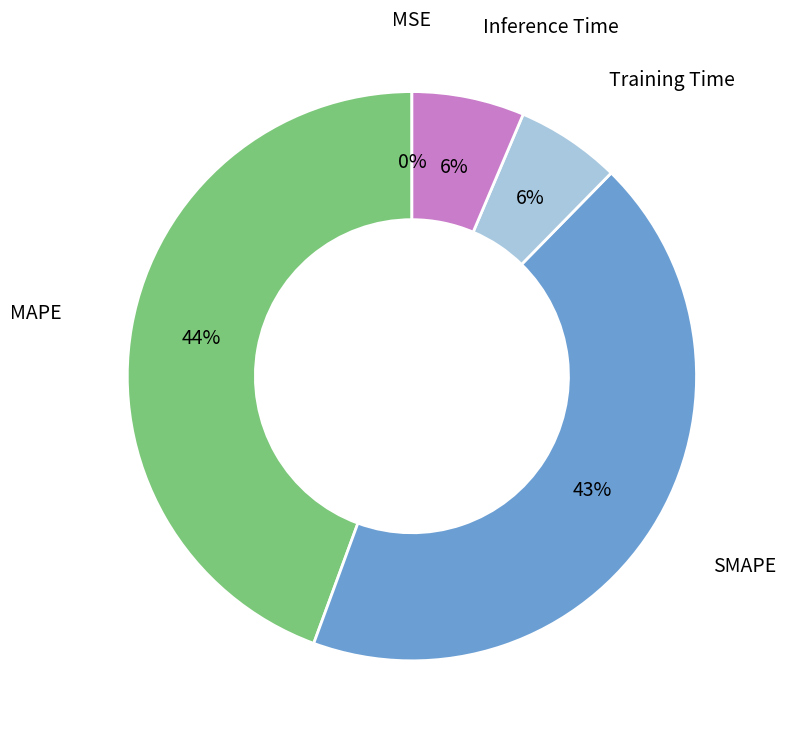

Is it true that Training Time is 19% of the pie?

False